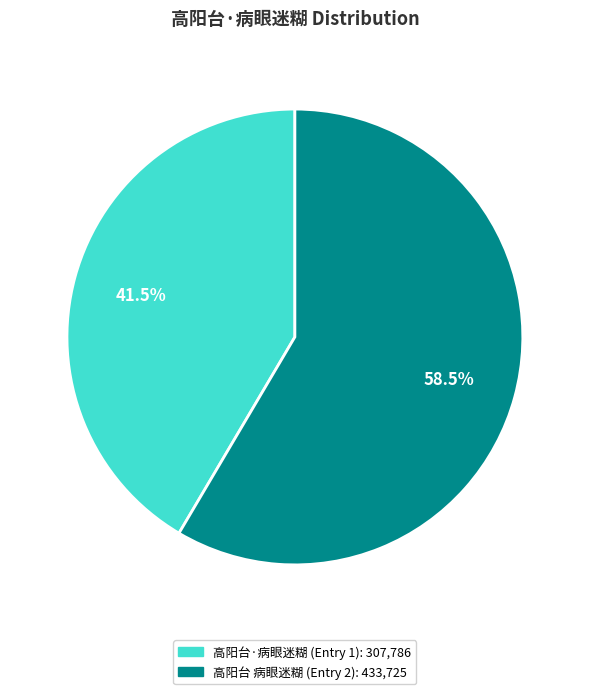

Is there any slice that represents more than half of the pie?

Yes